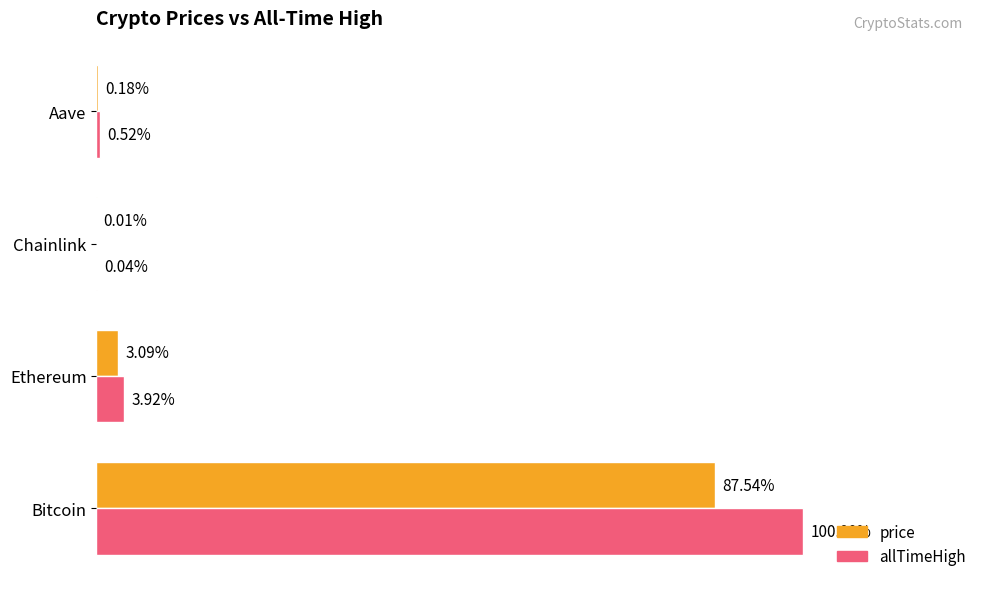

What are all the series names shown in the legend?

price, allTimeHigh